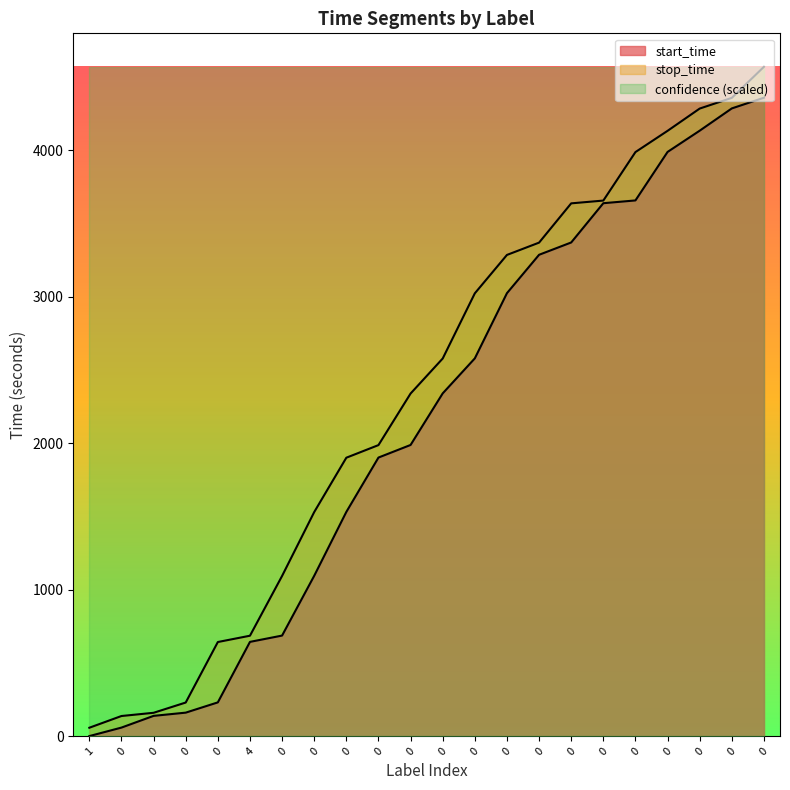

What value does the start_time series have at 0, to the nearest 50?

250